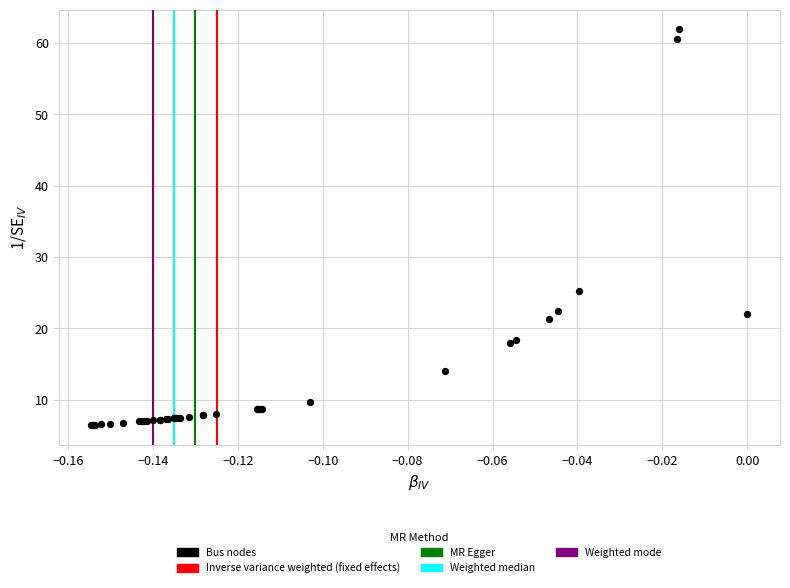

What Y value in the scatter plot is closest to 34?

25.3